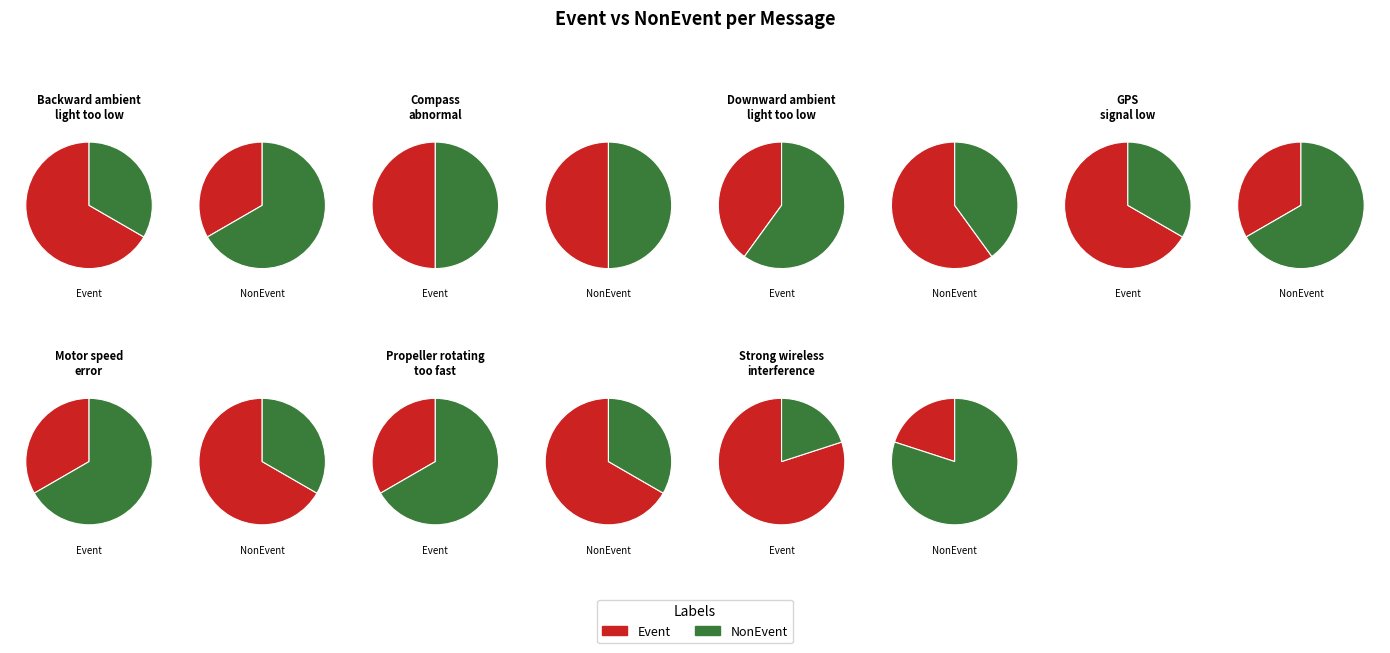

True or false: Propeller rotating
too fast accounts for 15% of the total.

True